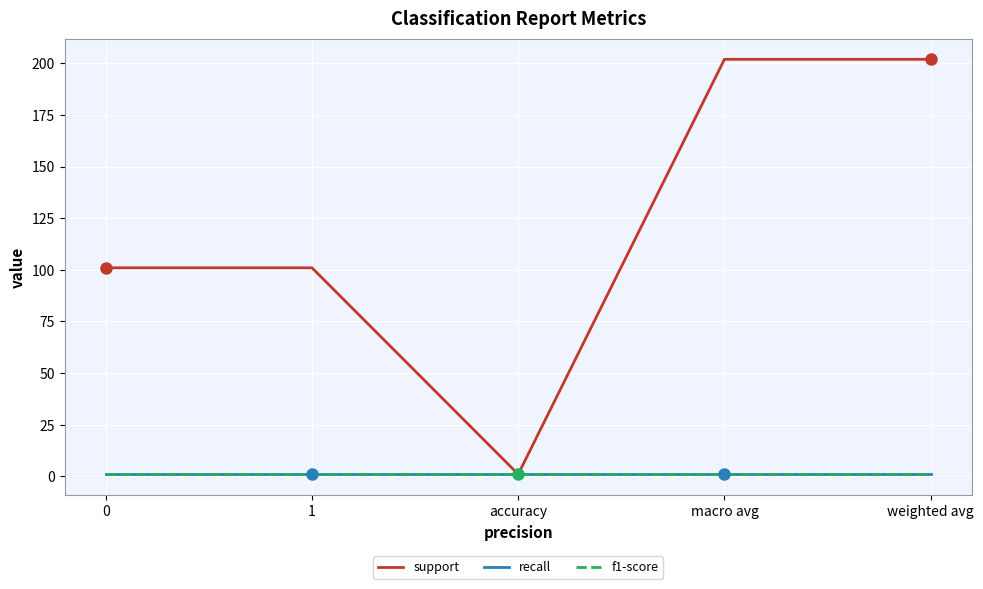

What is the difference between the support values at 0 and weighted avg?

101